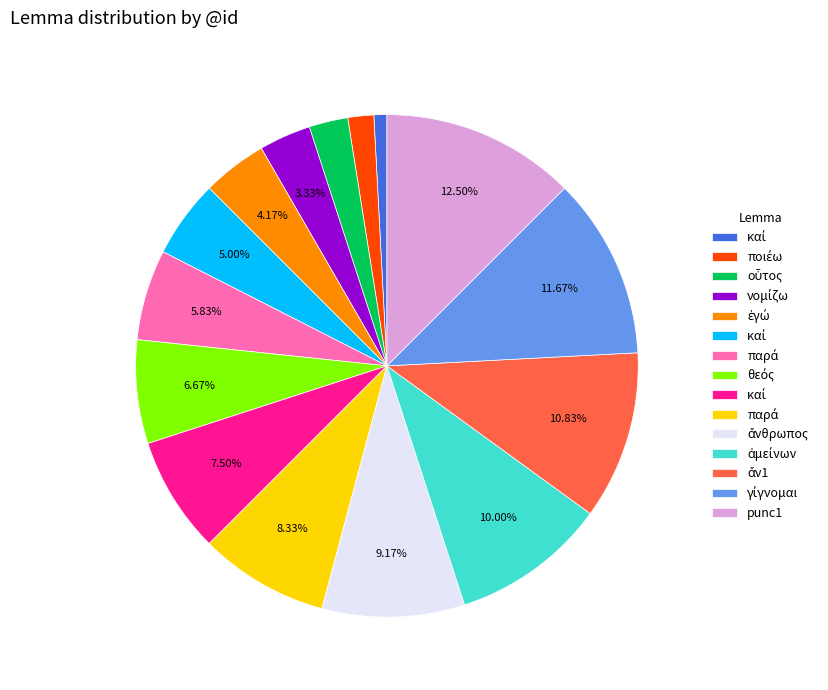

Does any single category account for the majority?

No